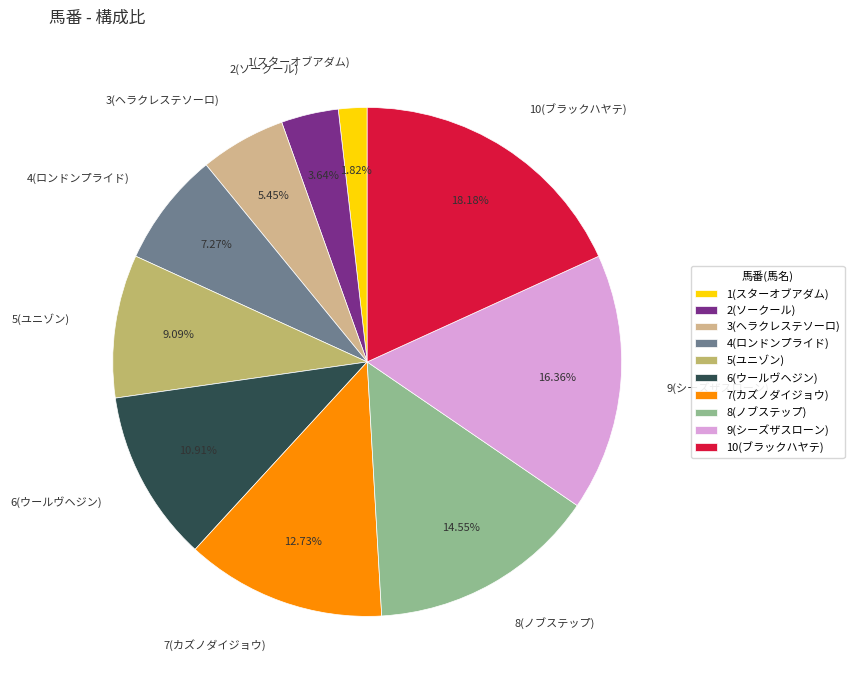

Rank the categories by value from highest to lowest.

10(ブラックハヤテ), 9(シーズザスローン), 8(ノブステップ), 7(カズノダイジョウ), 6(ウールヴヘジン), 5(ユニゾン), 4(ロンドンプライド), 3(ヘラクレステソーロ), 2(ソークール), 1(スターオブアダム)